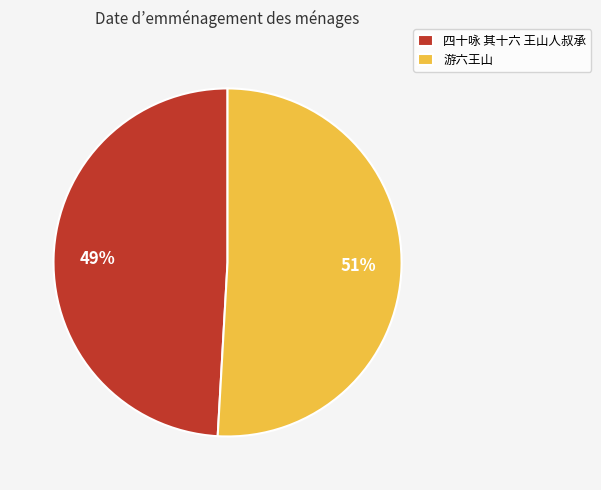

Do 四十咏 其十六 王山人叔承 and 游六王山 together represent more than half of the pie?

Yes